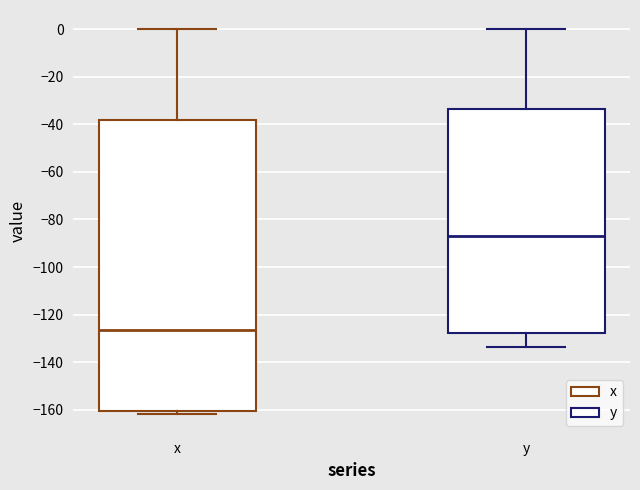

Reading left to right, read every box against the y-axis: the position of its median line, the range the box covers, and the ends of its whiskers. The values are not printed on the chart, so give them approximately, as read against the axis.

x: median -126, box -160 to -38, whiskers -162 to 0
y: median -86, box -128 to -34, whiskers -134 to 0